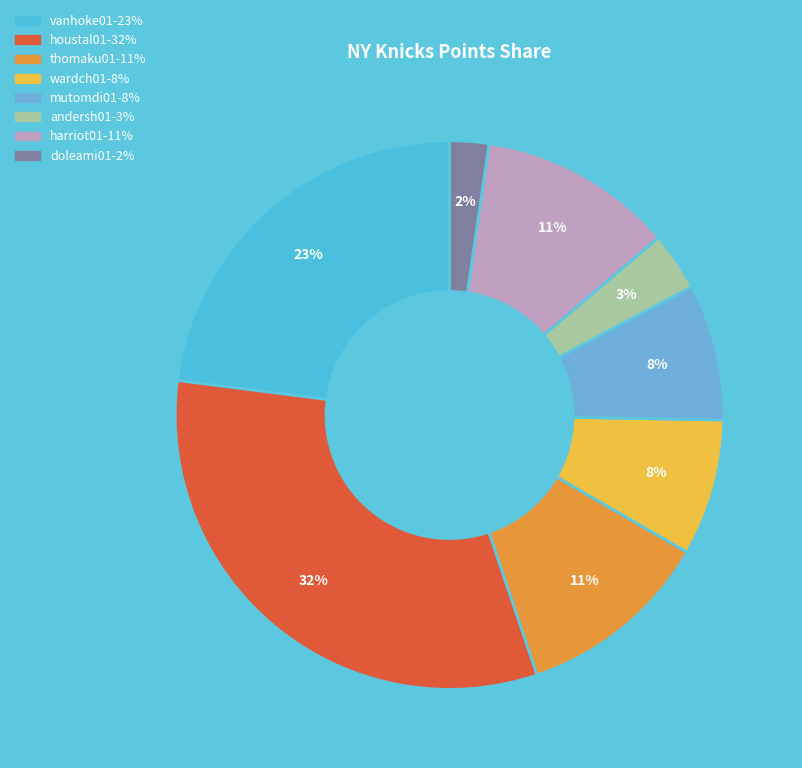

Between harriot01 and mutomdi01, which is larger?

harriot01